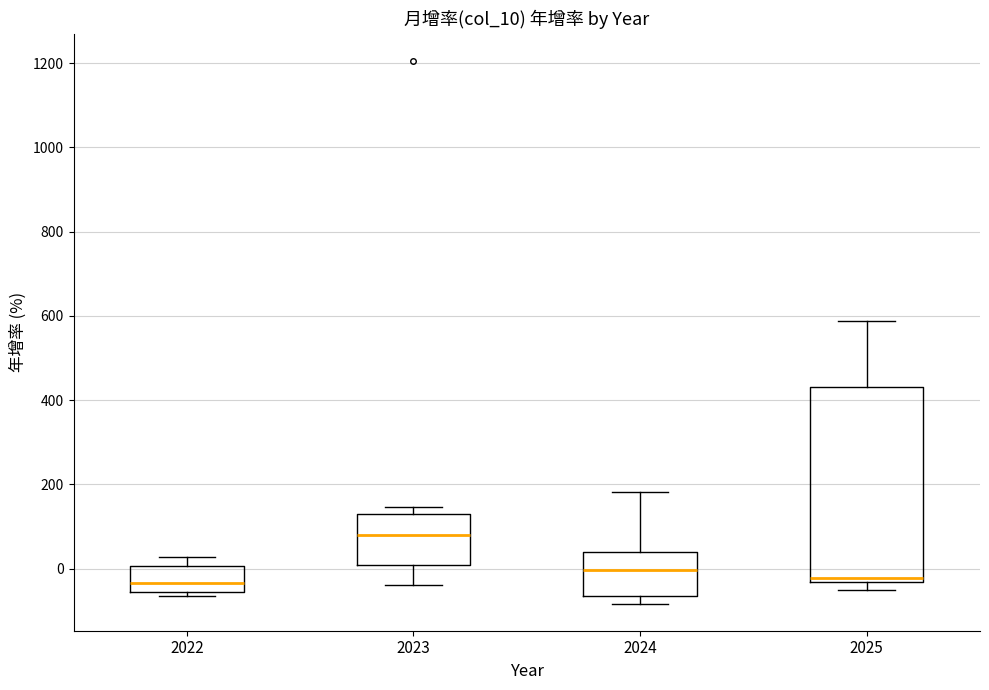

Which box has the highest median line?

2023